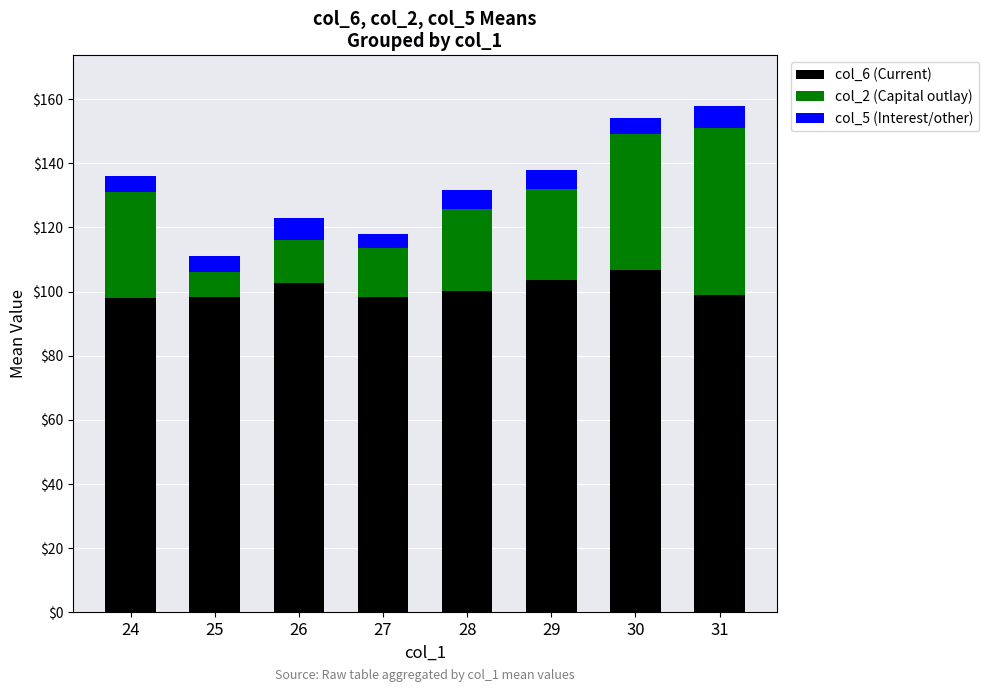

Is it true that col_6 (Current) equals 23.0 at 29?

False